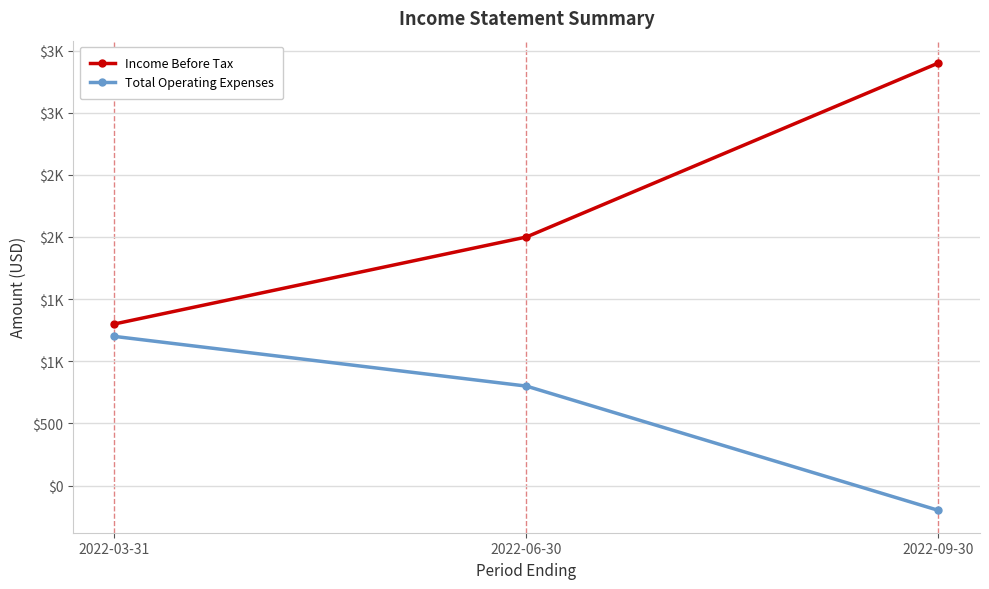

Is it true that Income Before Tax equals 2631 at 2022-06-30?

False